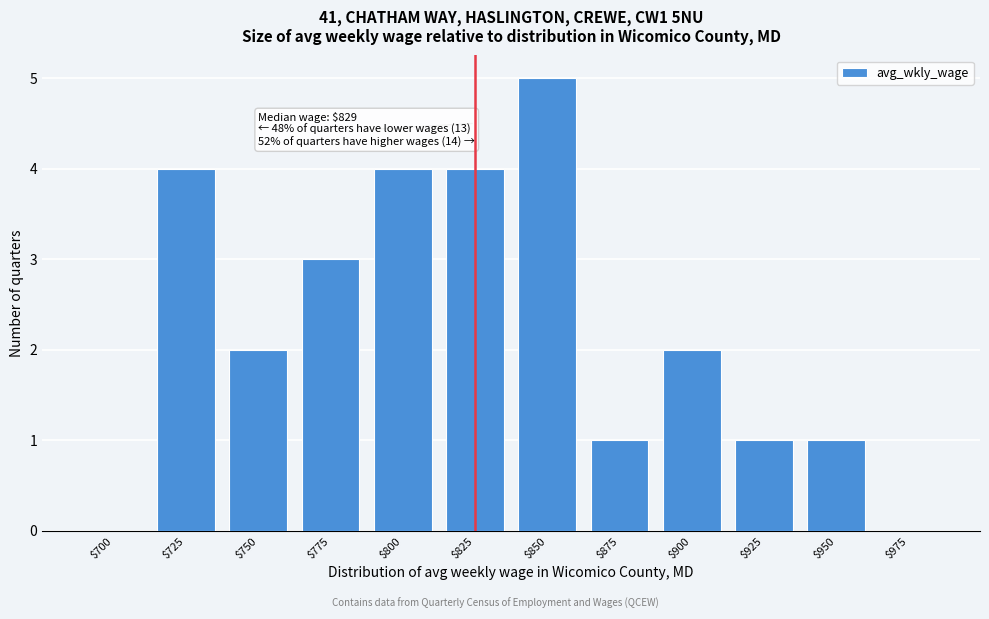

The chart shows a value of 0 at $950. True or false?

False